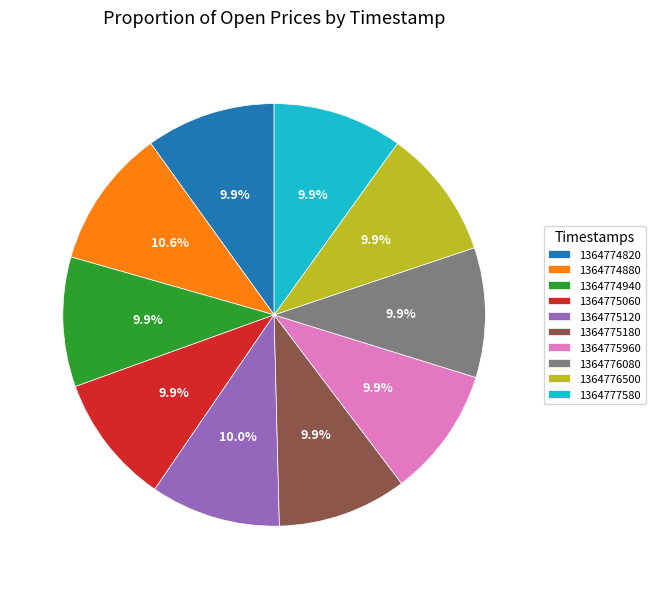

What percentage is NOT represented by 1364774940?

90.1%